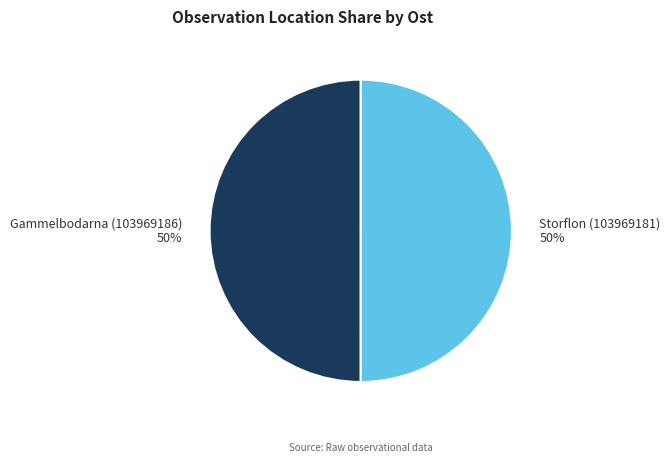

True or false: Storflon (103969181) accounts for 50% of the total.

True